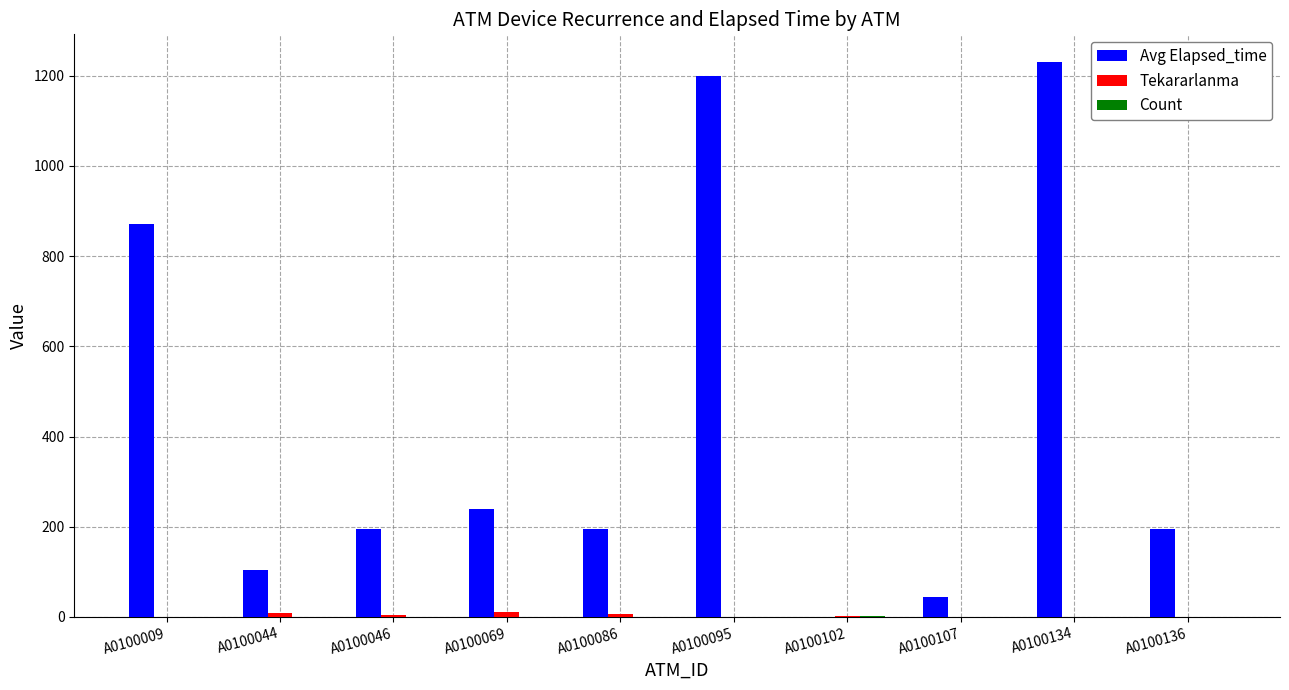

Which label corresponds to the largest value in the chart?

A0100134